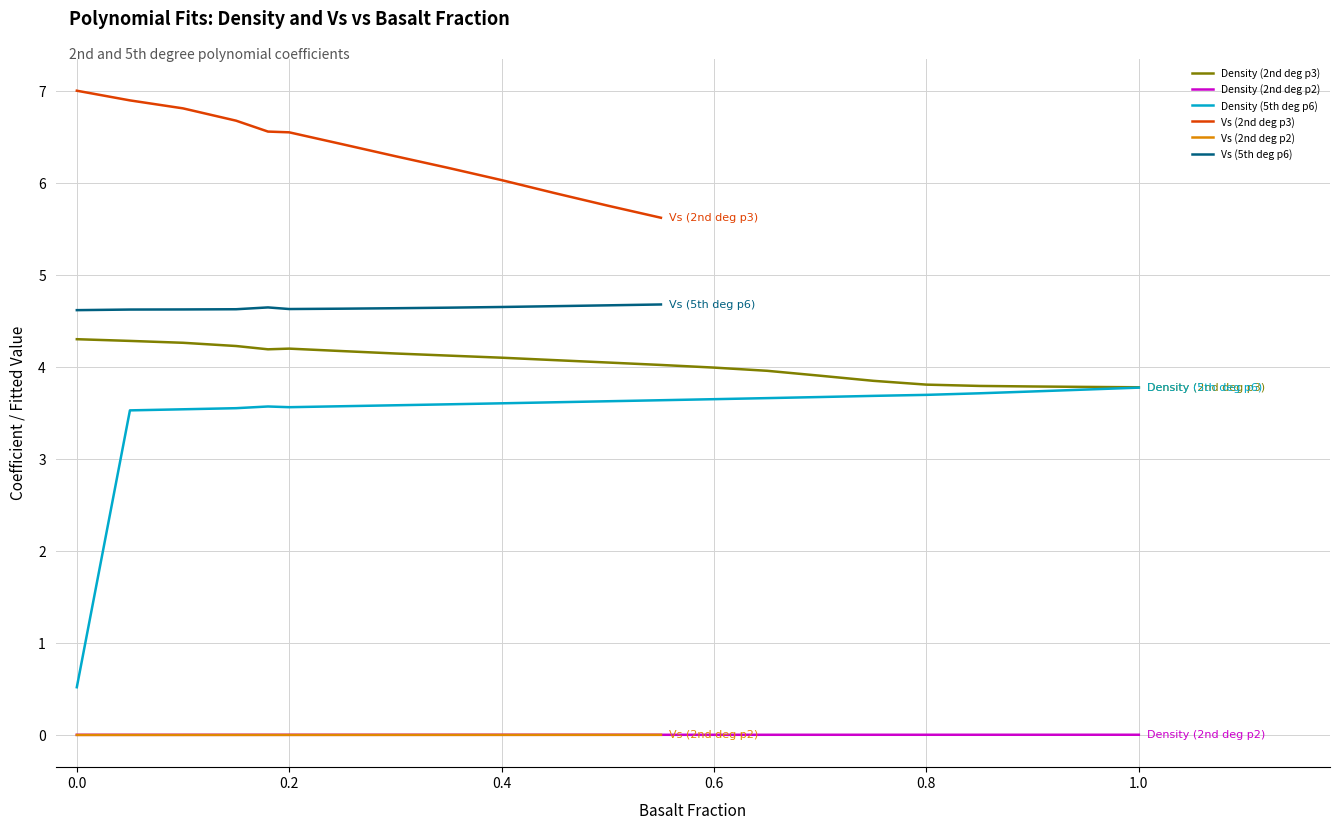

What is the lowest value of the Density (2nd deg p3) series?

3.8